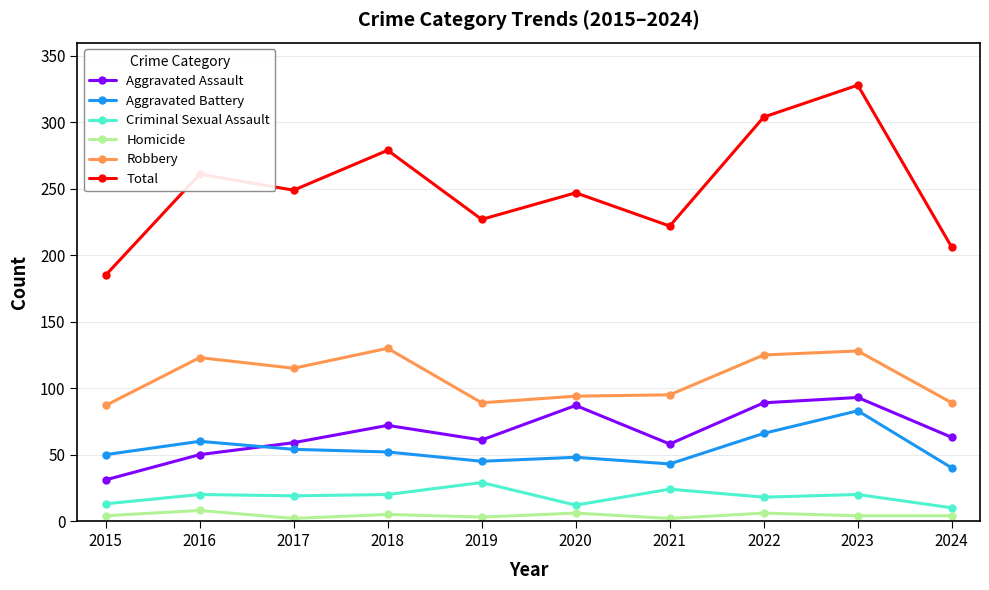

What are all the series names shown in the legend?

Aggravated Assault, Aggravated Battery, Criminal Sexual Assault, Homicide, Robbery, Total